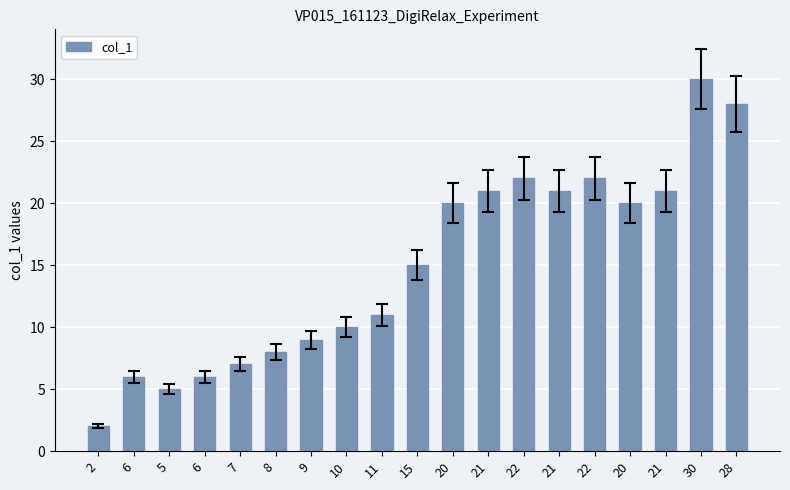

The value at 15 is 15. True or false?

True